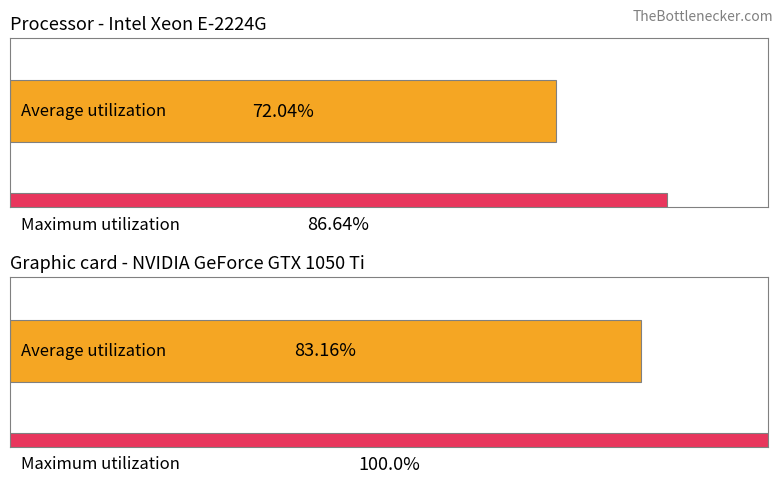

Rank the series by their maximum value, from lowest to highest.

Average utilization, Maximum utilization